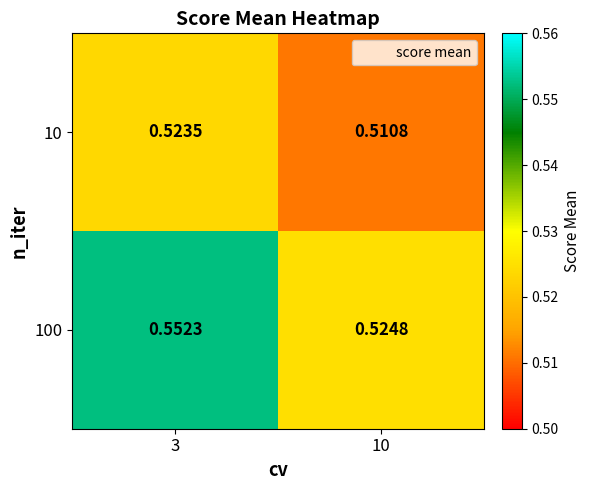

Is the value of 10 at 10 greater than the value of 100 at 3?

No